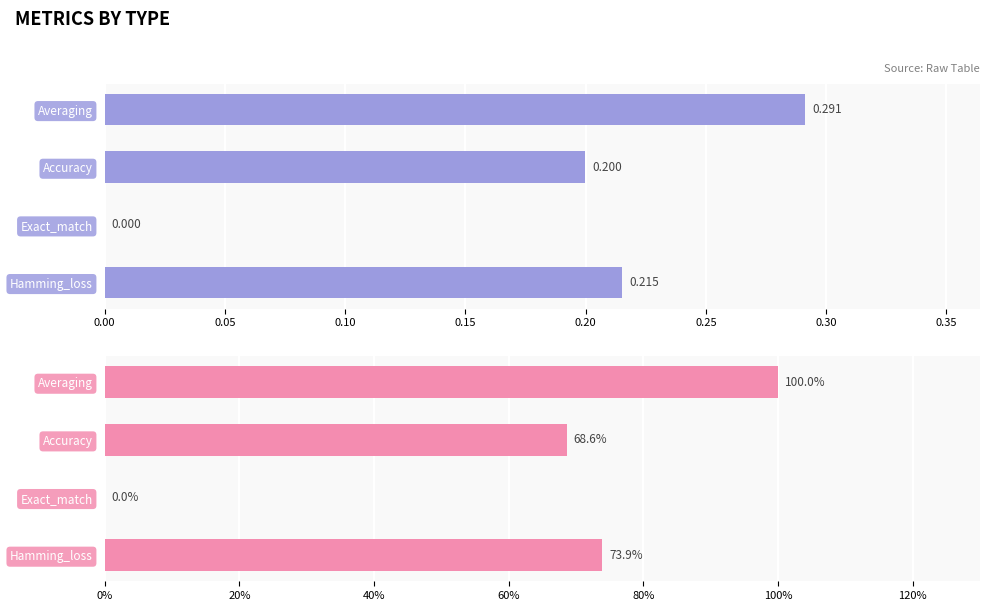

Are the bars grouped side by side (vs. stacked)?

Yes